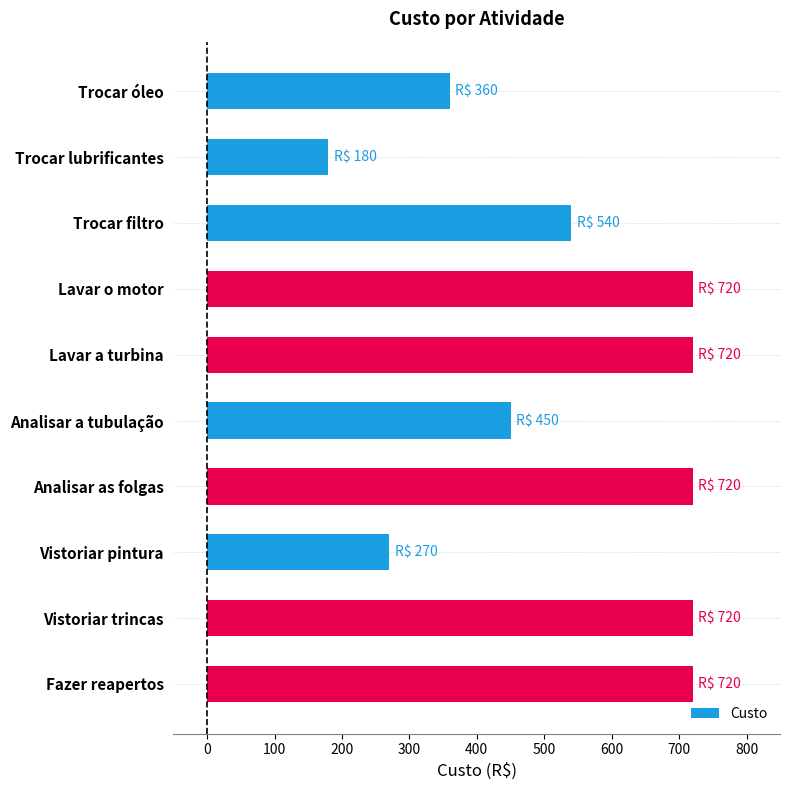

What is the difference between the maximum and minimum values?

540